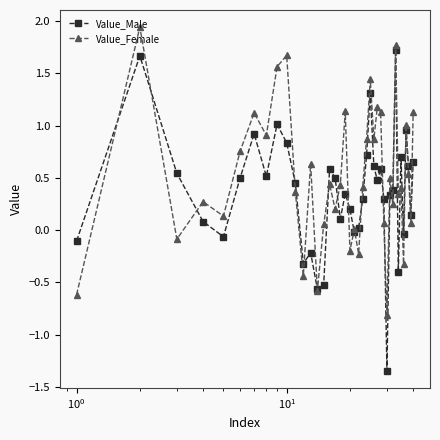

True or false: Value_Female has more than 1 points higher than both neighbors.

True